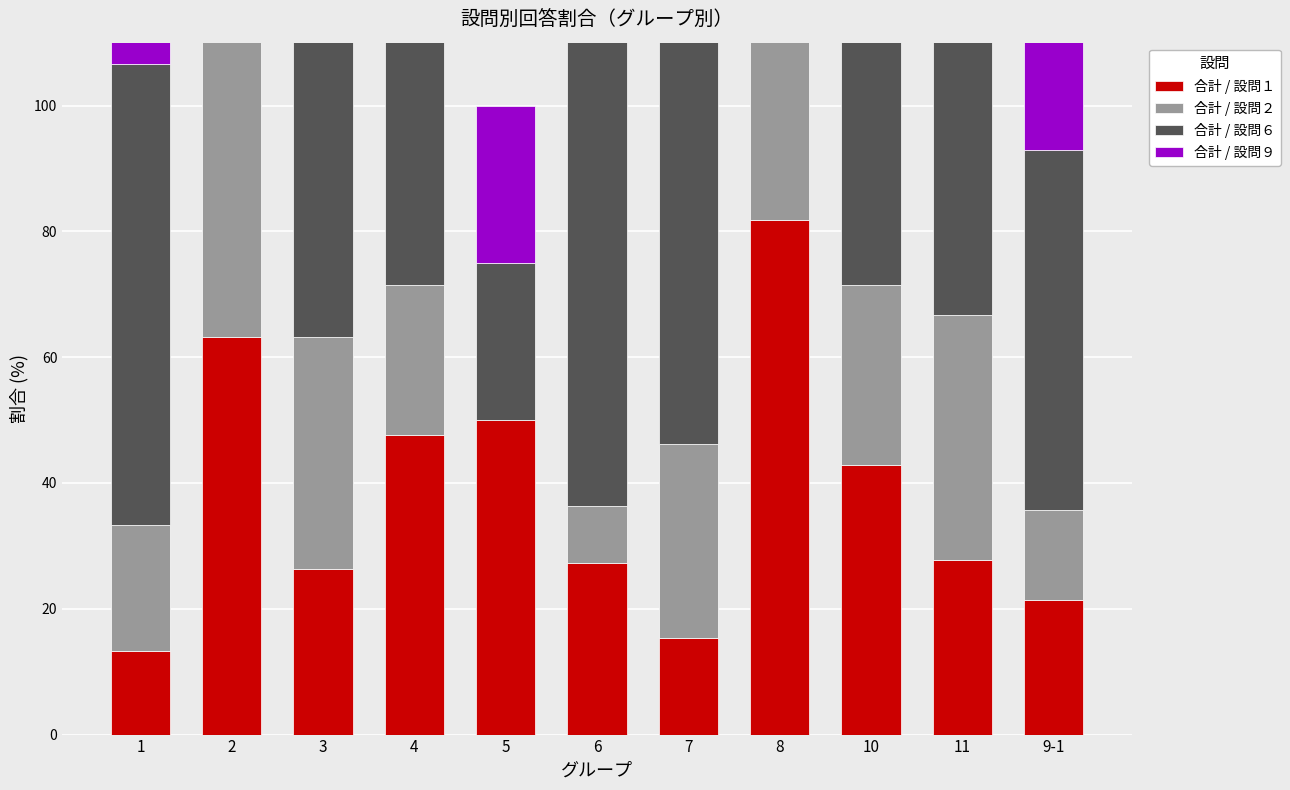

Which label corresponds to the smallest value in the chart?

5